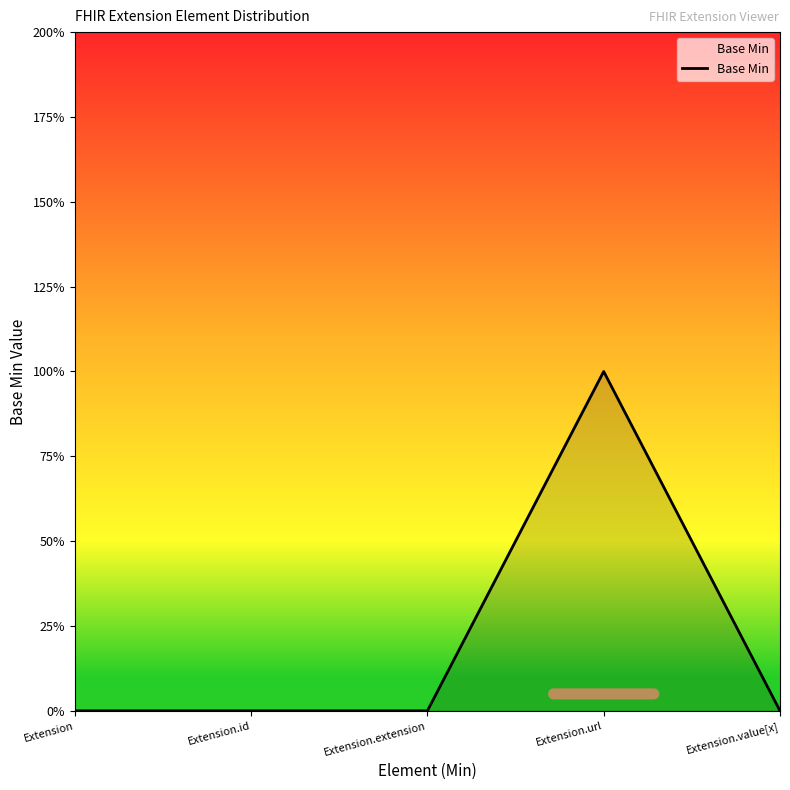

Does the chart display data point markers on the line(s)?

No